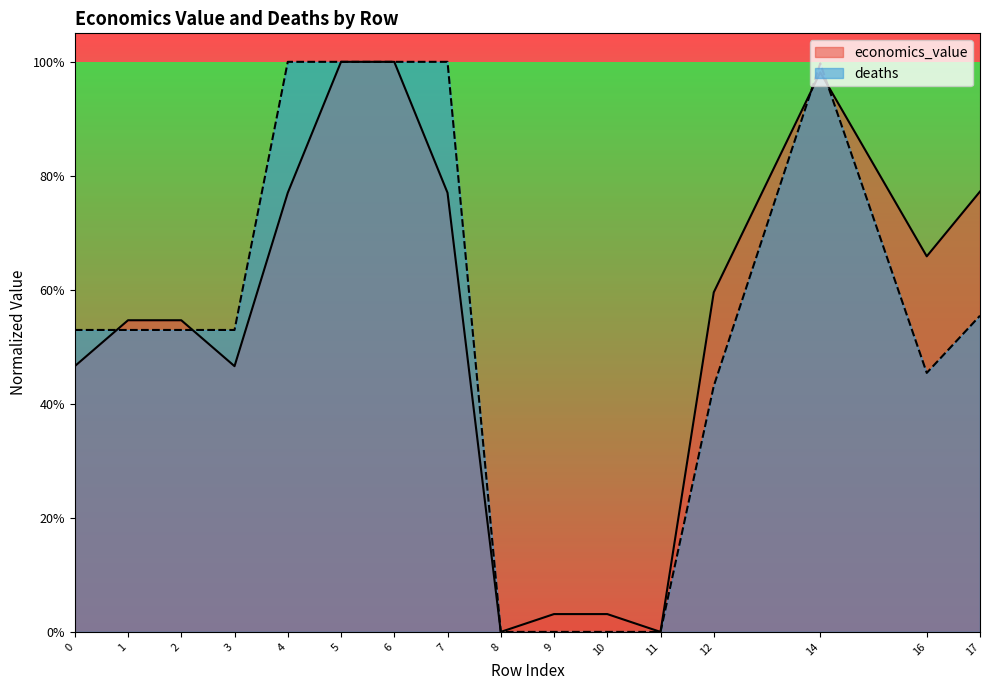

What are all the series names shown in the legend?

economics_value, deaths